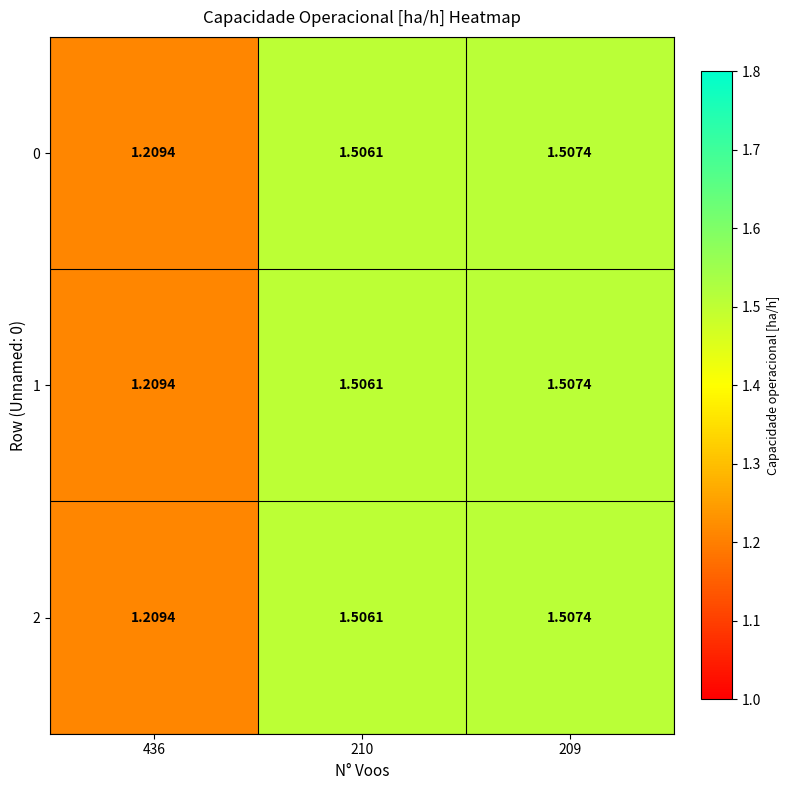

Is the value of 1 at 210 greater than the value of 0 at 436?

Yes